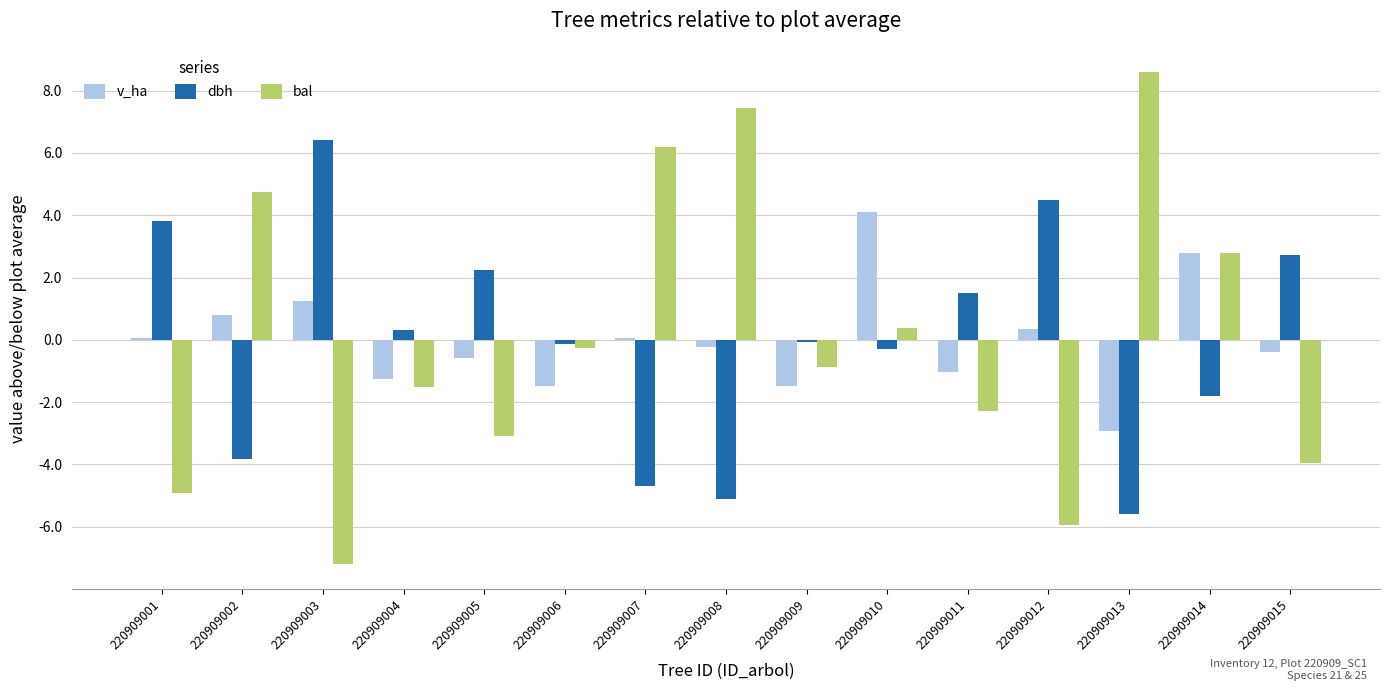

The value of bal at 220909015 is -4.0. True or false?

True